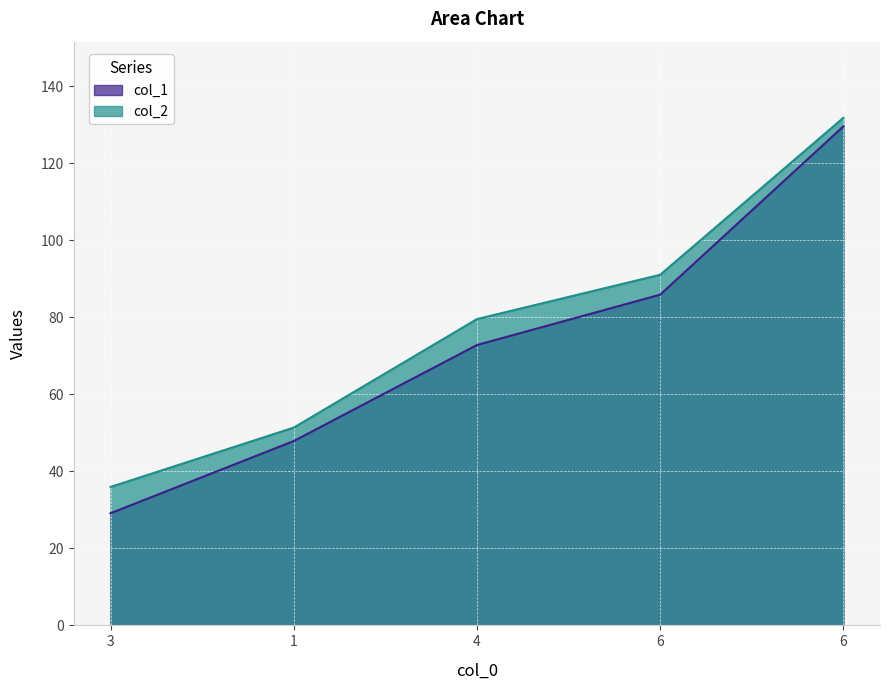

True or false: col_2 has more than 0 points higher than both neighbors.

False